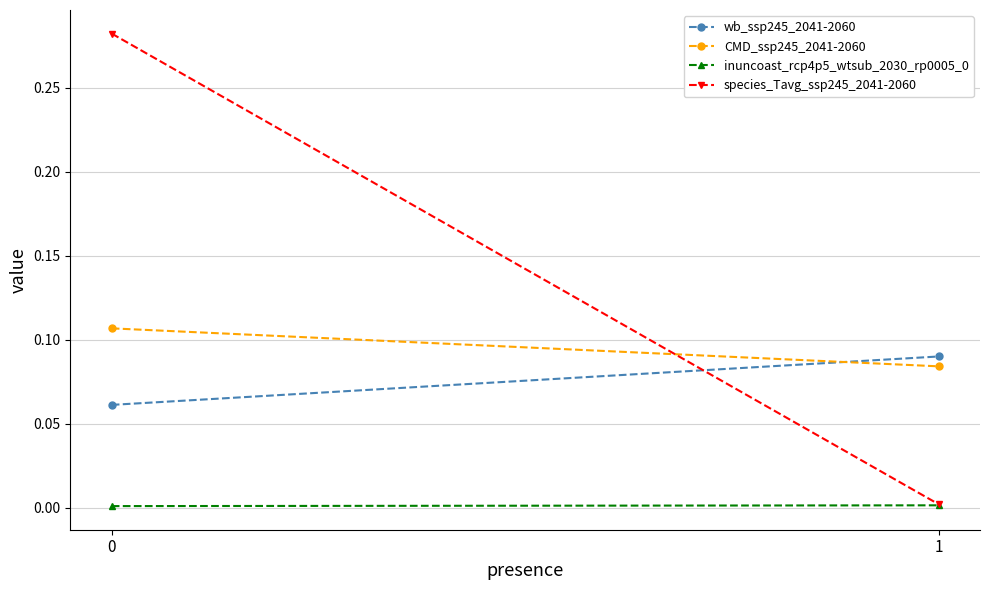

What is the average value of the wb_ssp245_2041-2060 series?

0.1